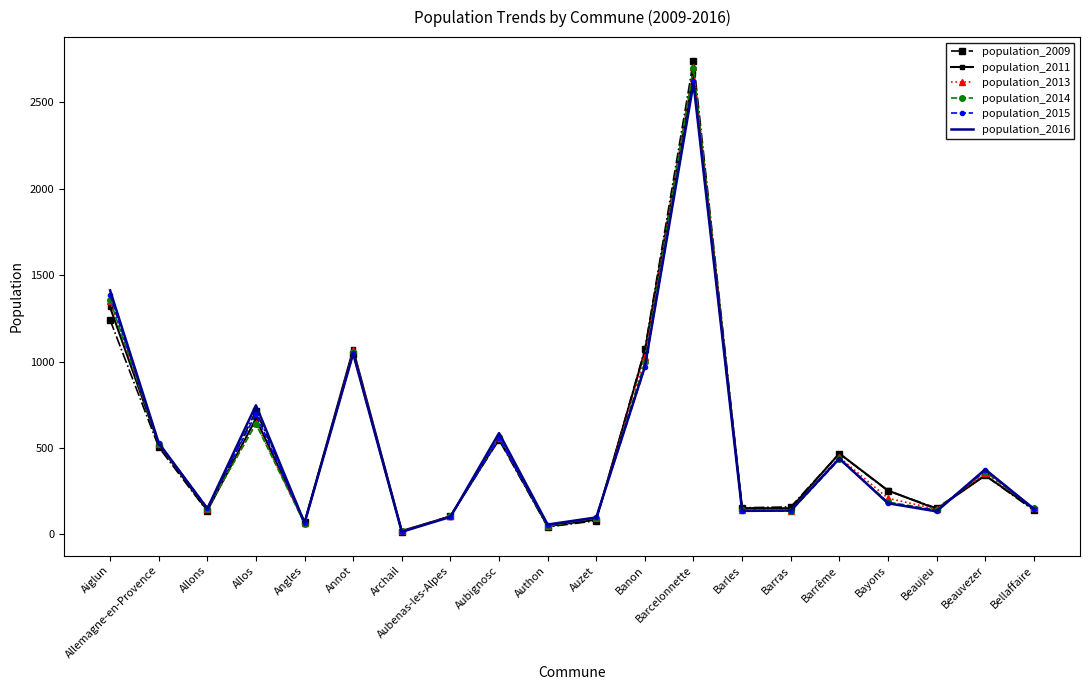

At how many categories does at least one series exceed 222?

10